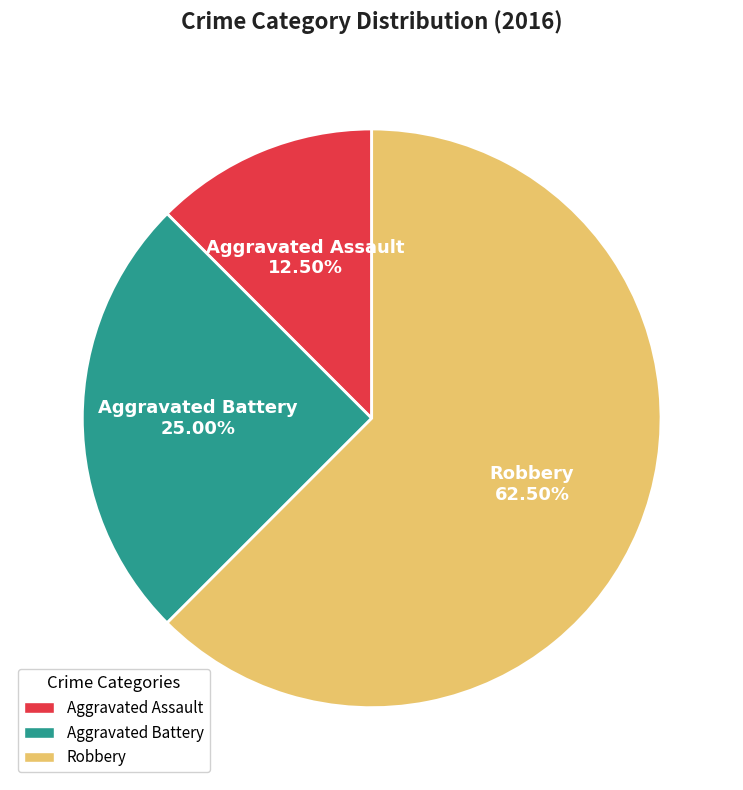

Which slice is the smallest?

Aggravated Assault